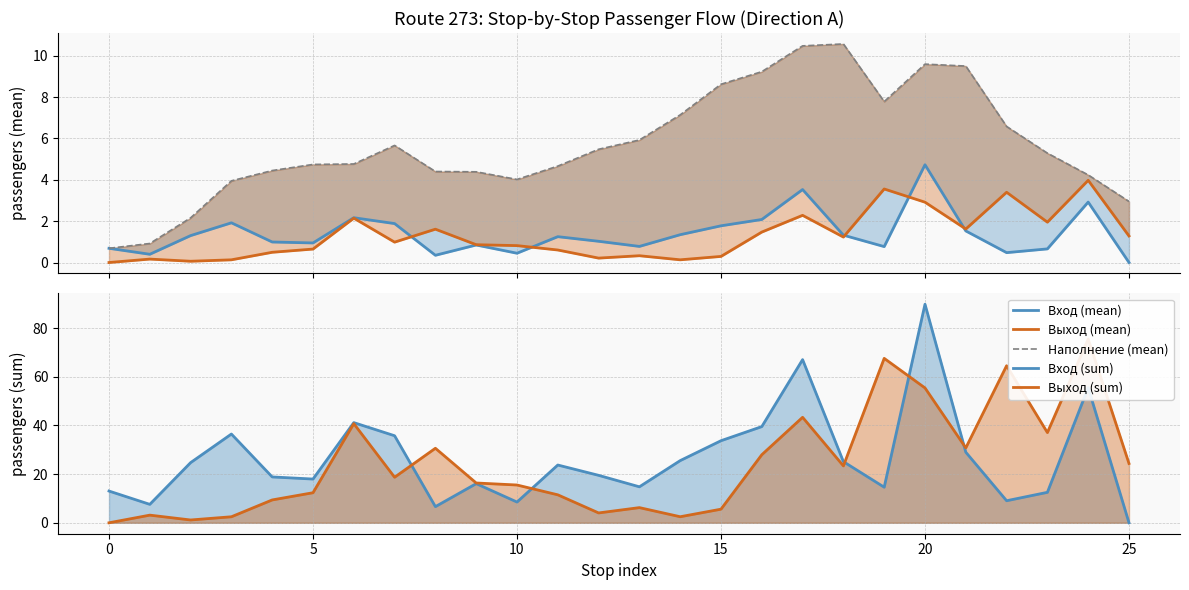

What is the label of the 6th point from the right?

20